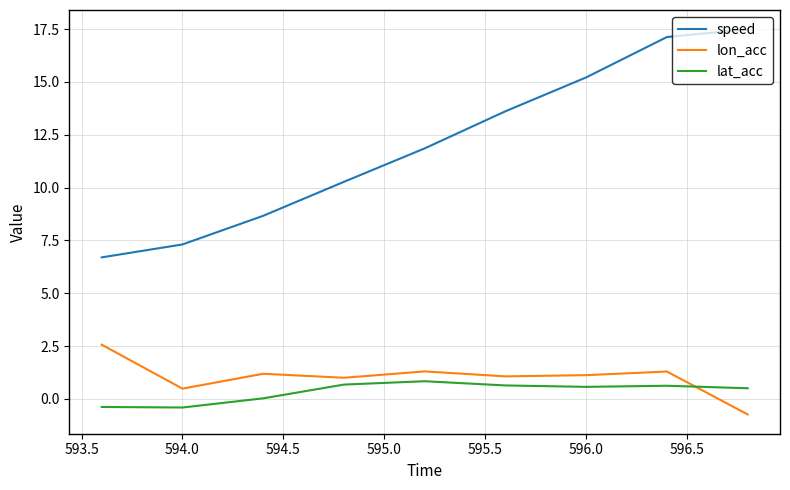

How many series are shown in this chart?

3